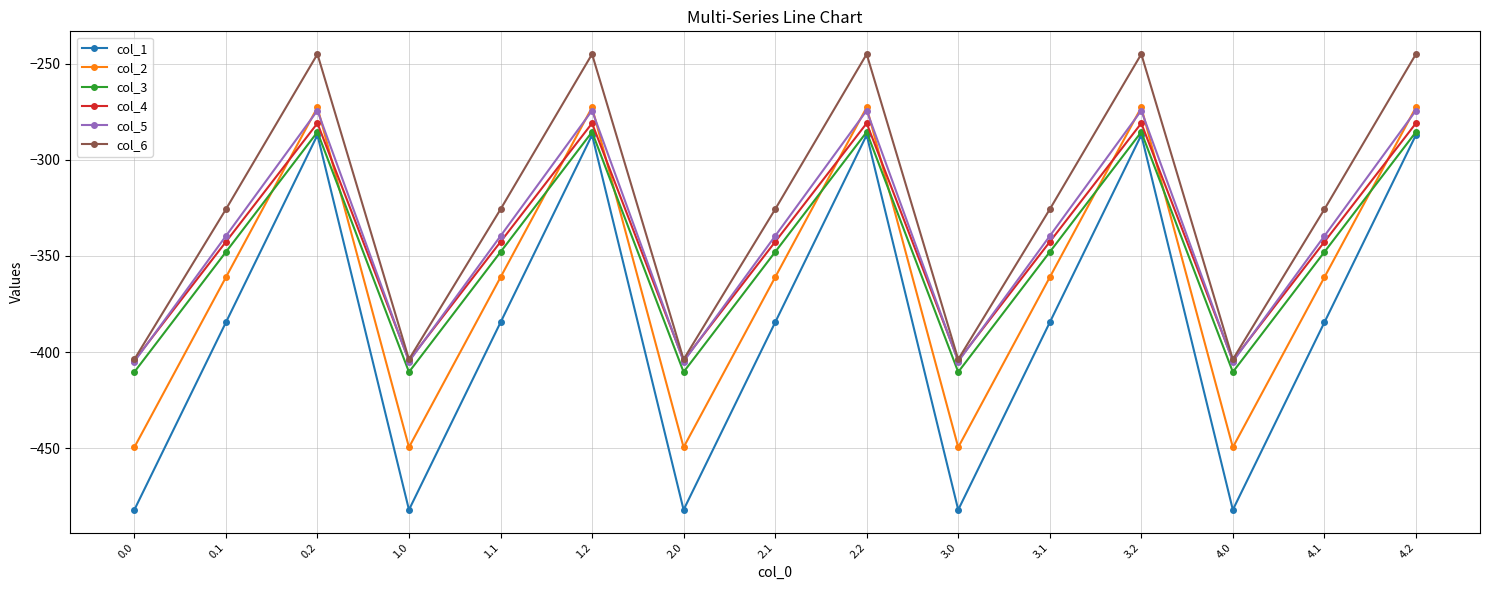

What is the maximum value shown in the chart?

-245.0